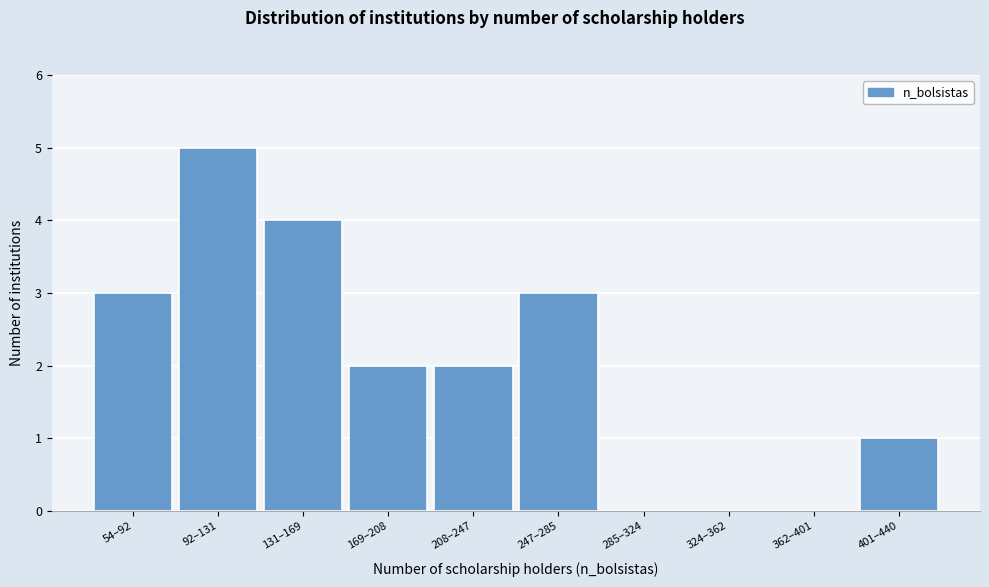

Reading left to right, extract all data points from this chart.

54–92=3	92–131=5	131–169=4	169–208=2	208–247=2	247–285=3	285–324=0	324–362=0	362–401=0	401–440=1